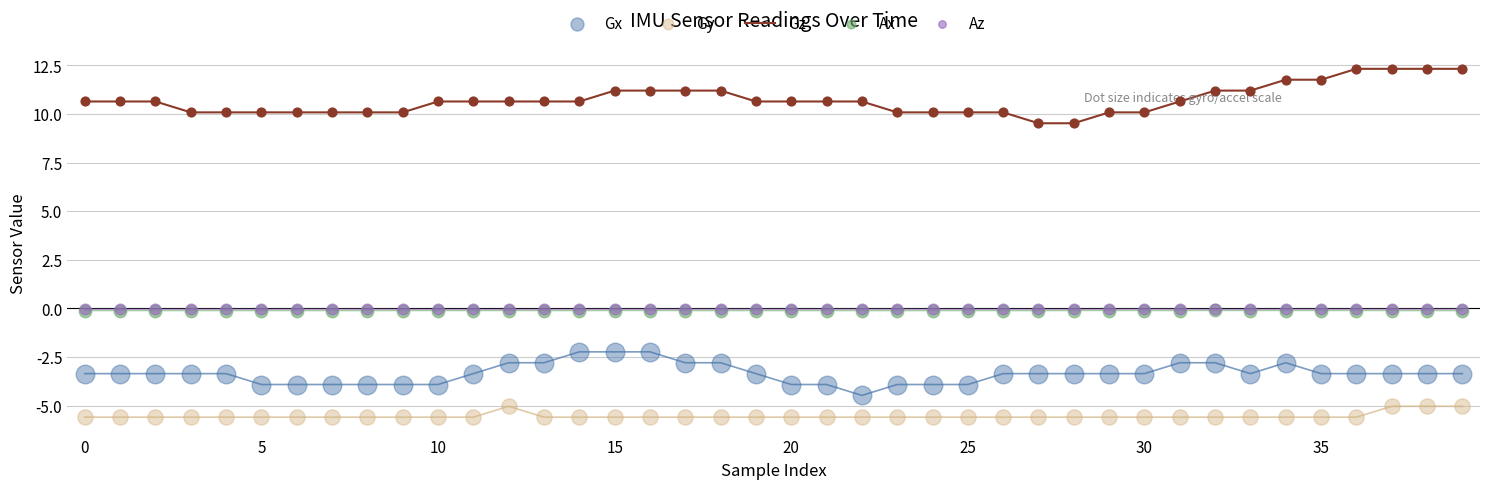

Which series contains the highest Y value?

Gz